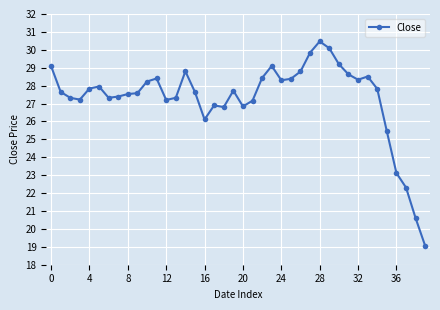

What is the smallest value displayed?

19.1